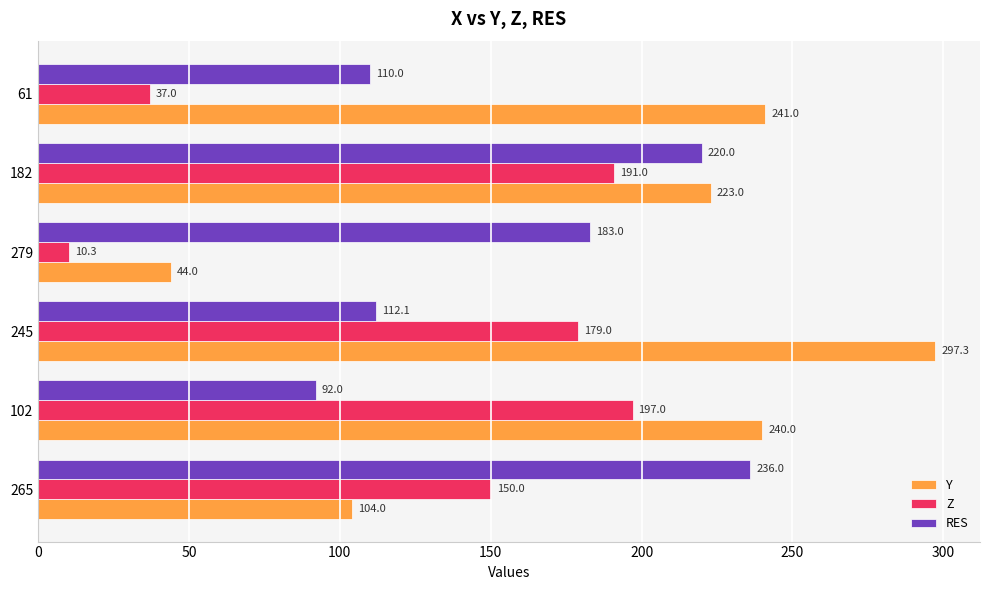

Where is RES nearest to the value 164?

279